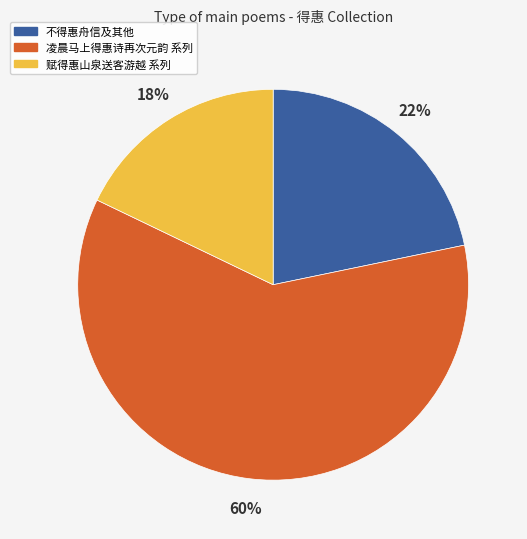

What is the largest slice in the pie chart?

凌晨马上得惠诗再次元韵 系列